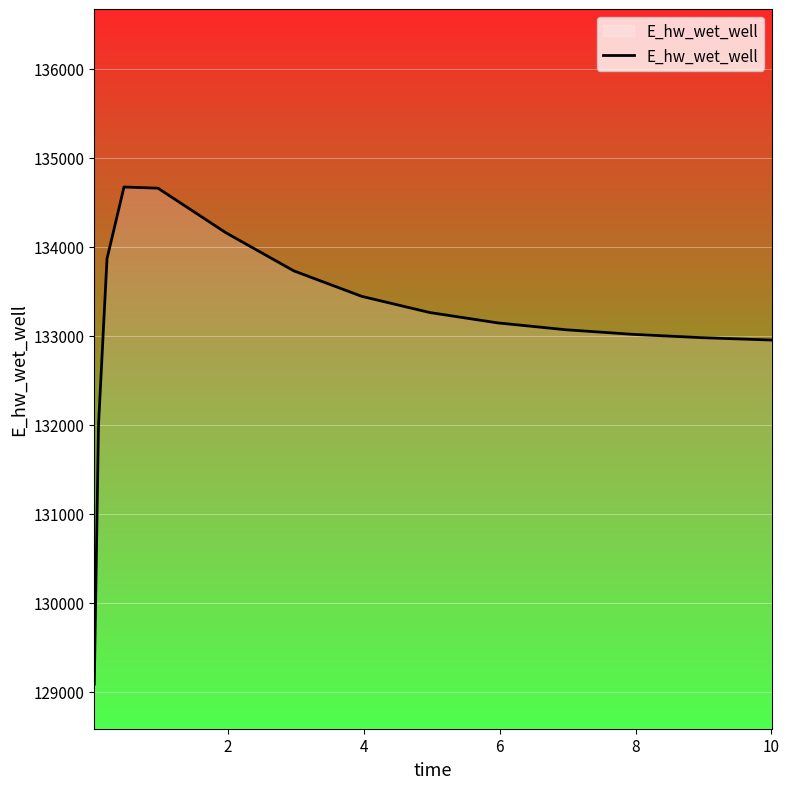

What is the difference between the maximum and minimum values?

5586.5